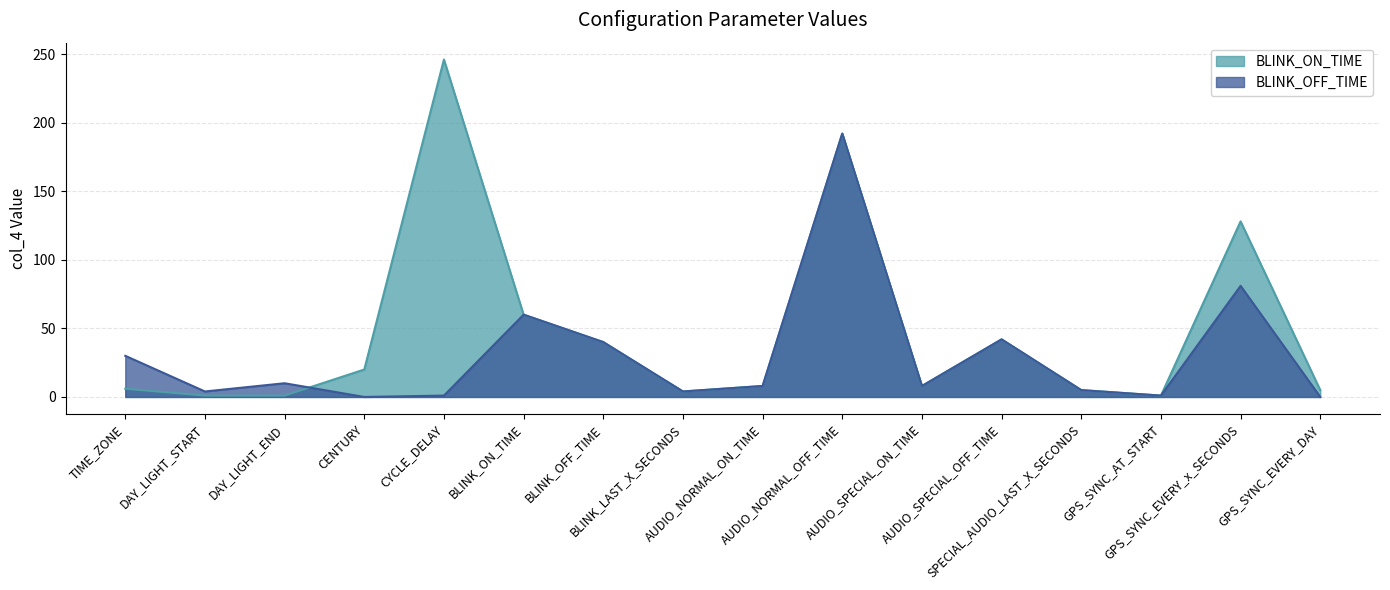

Is the value of BLINK_OFF_TIME at AUDIO_NORMAL_ON_TIME greater than the value of BLINK_ON_TIME at GPS_SYNC_AT_START?

Yes